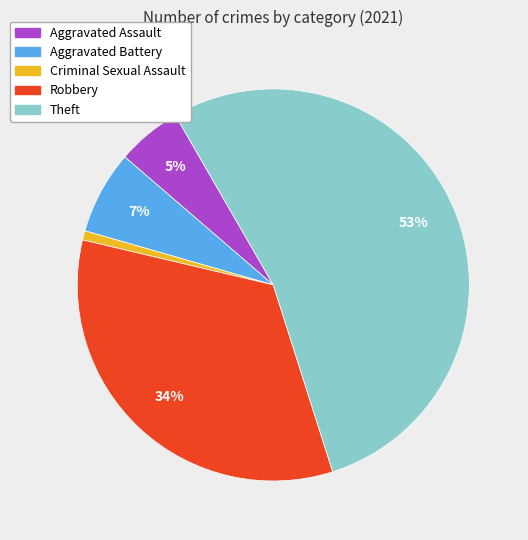

Is the sum of Criminal Sexual Assault and Theft greater than half?

Yes